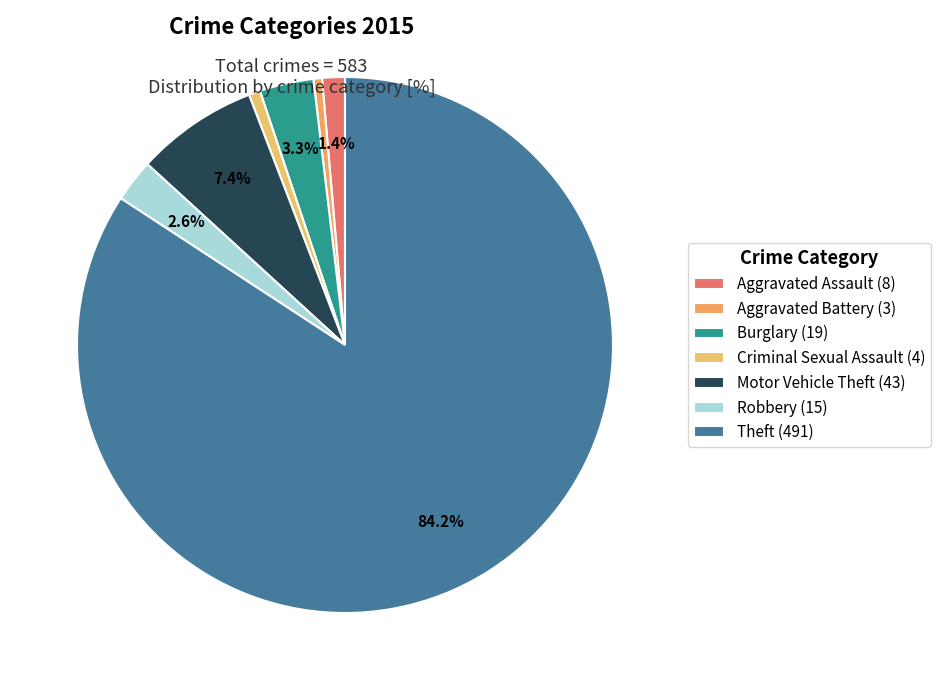

Which slice is the smallest?

Aggravated Battery